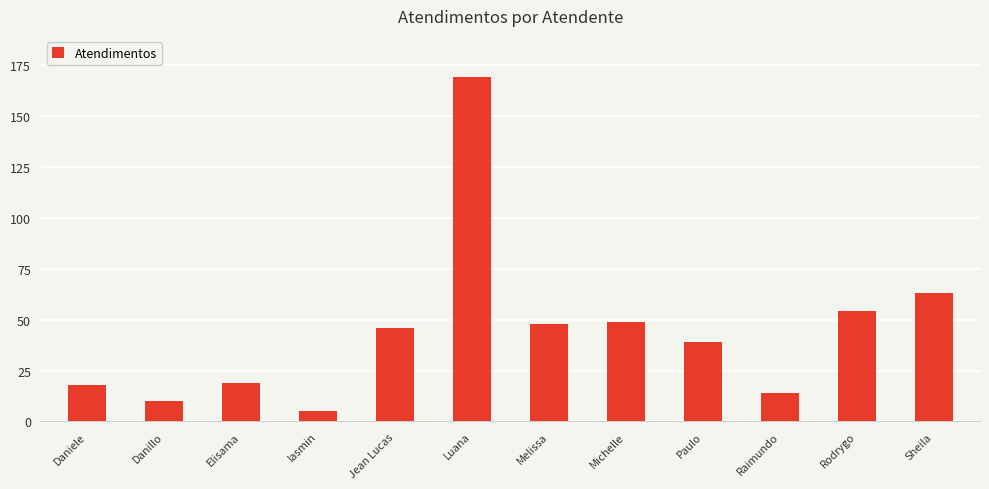

What is the label of the 8th bar from the right?

Jean Lucas